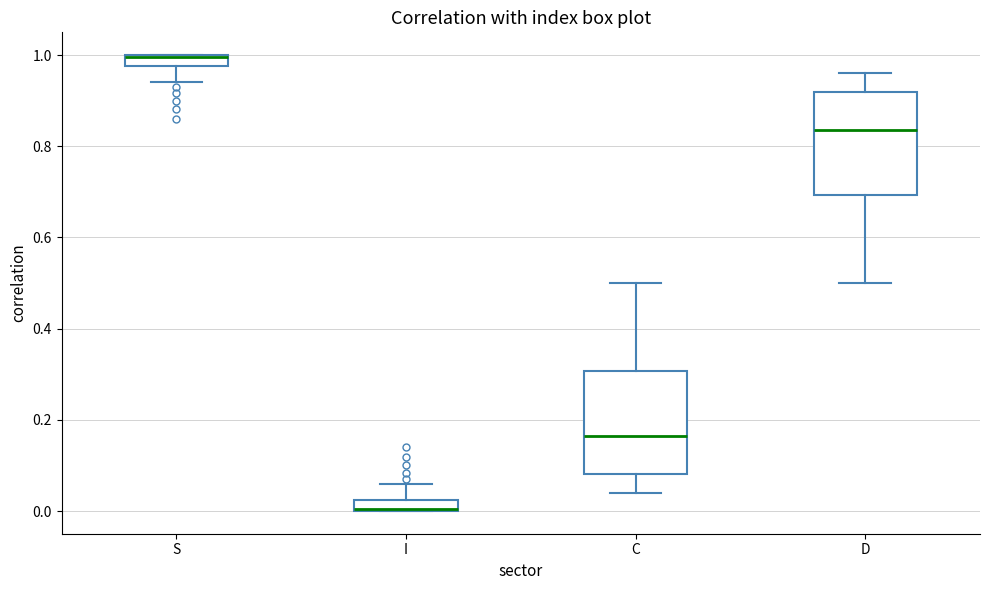

Where does the lower whisker of the box for C end on the y-axis? The values are not printed on the chart, so give them approximately, as read against the axis.

0.04